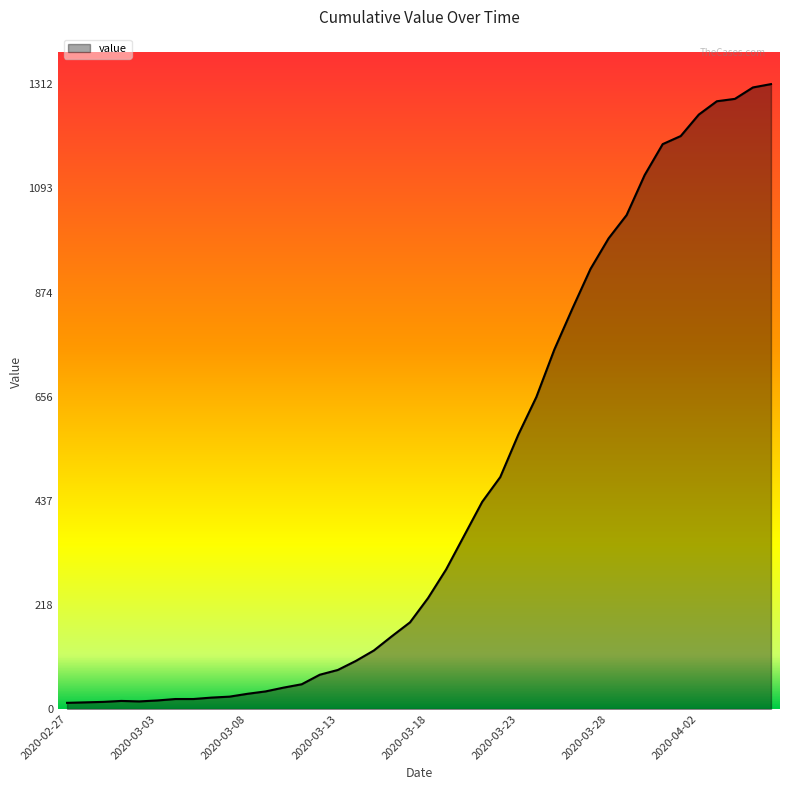

What is the maximum value shown in the chart?

1312